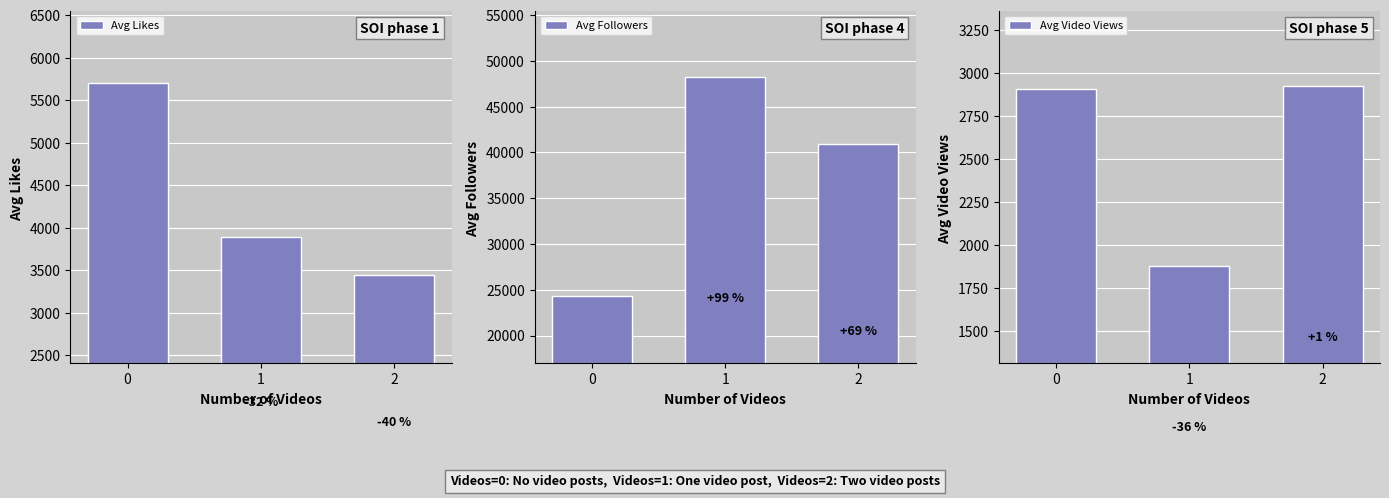

What is the maximum value for Avg Followers?

48261.5